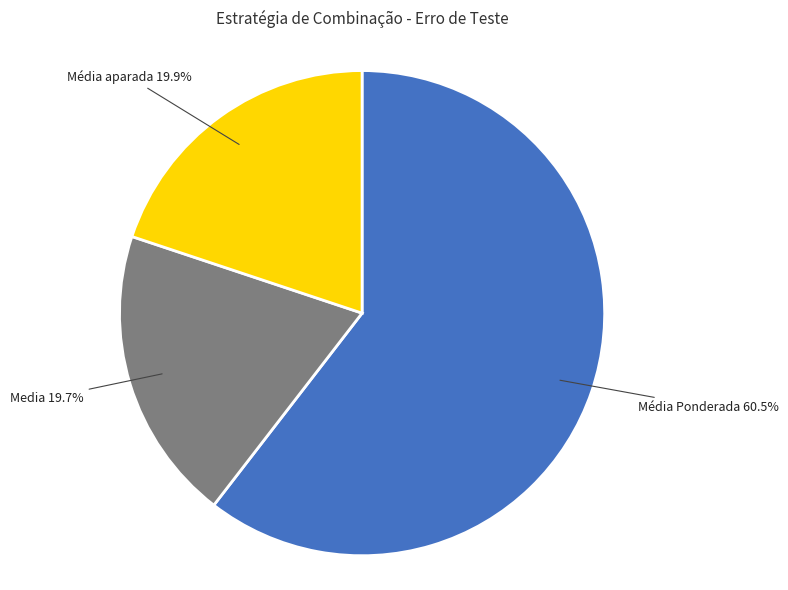

How many segments does this pie chart have?

3